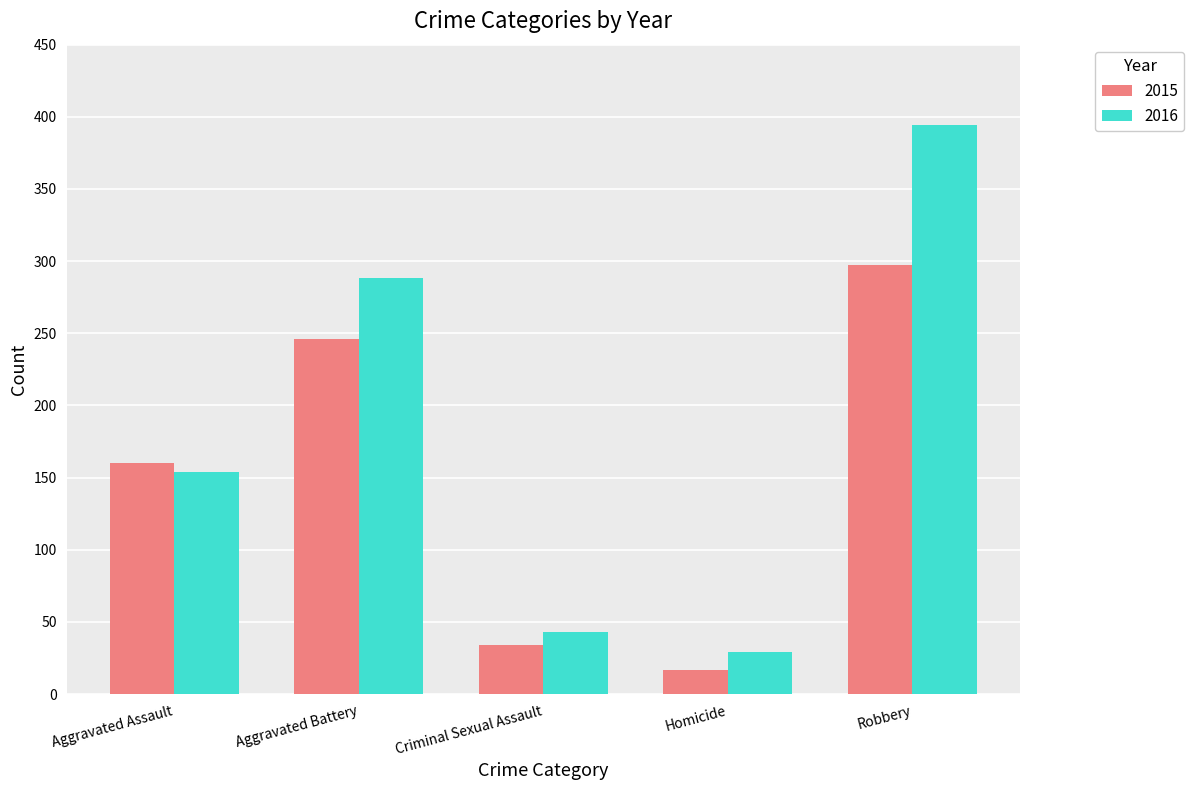

At which category is the sum across all series the highest?

Robbery